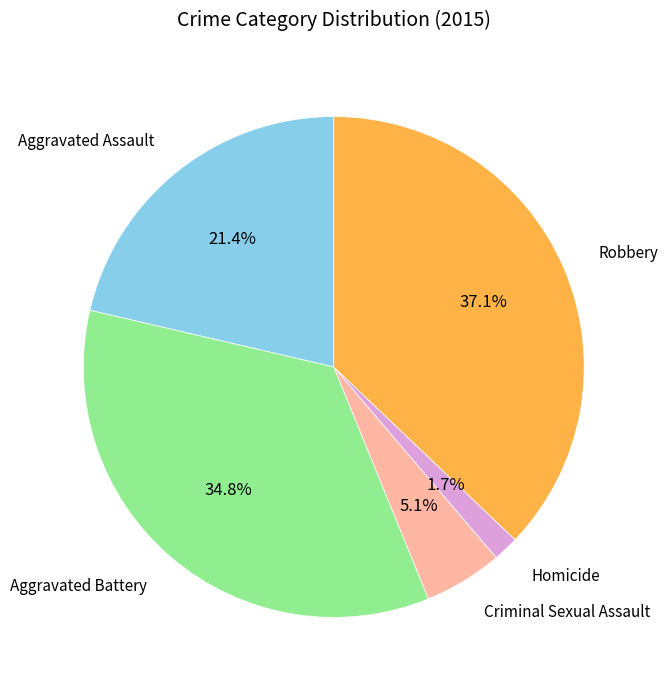

To the nearest percent, what portion does Criminal Sexual Assault represent?

5%